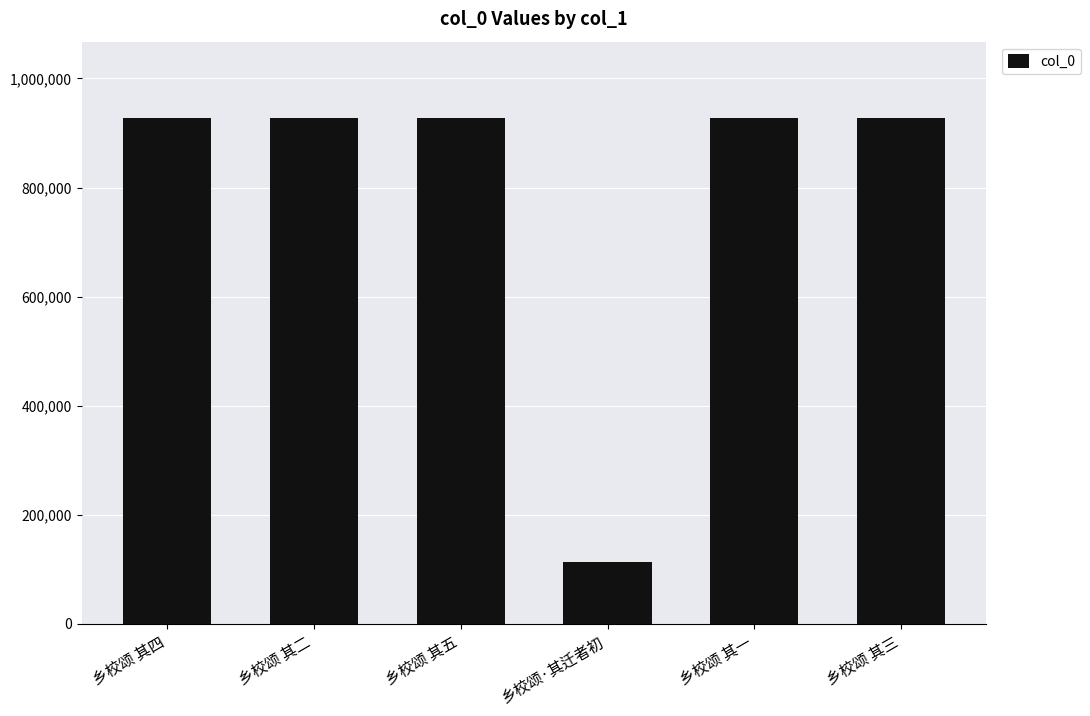

What is the value of the 5th bar from the left?

928209